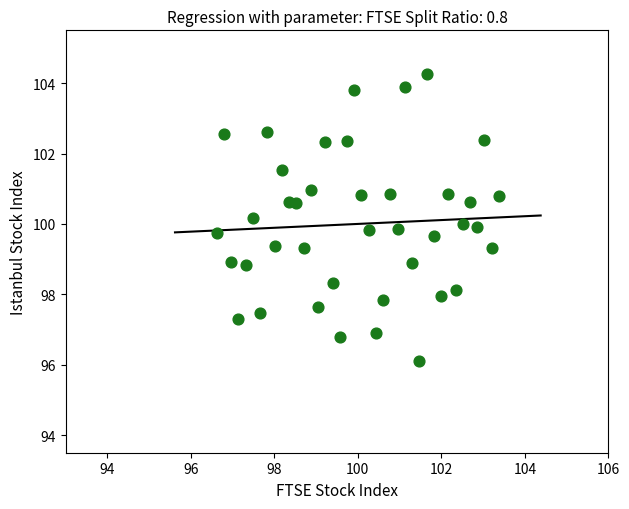

What is the range of X values (max minus min)?

6.8